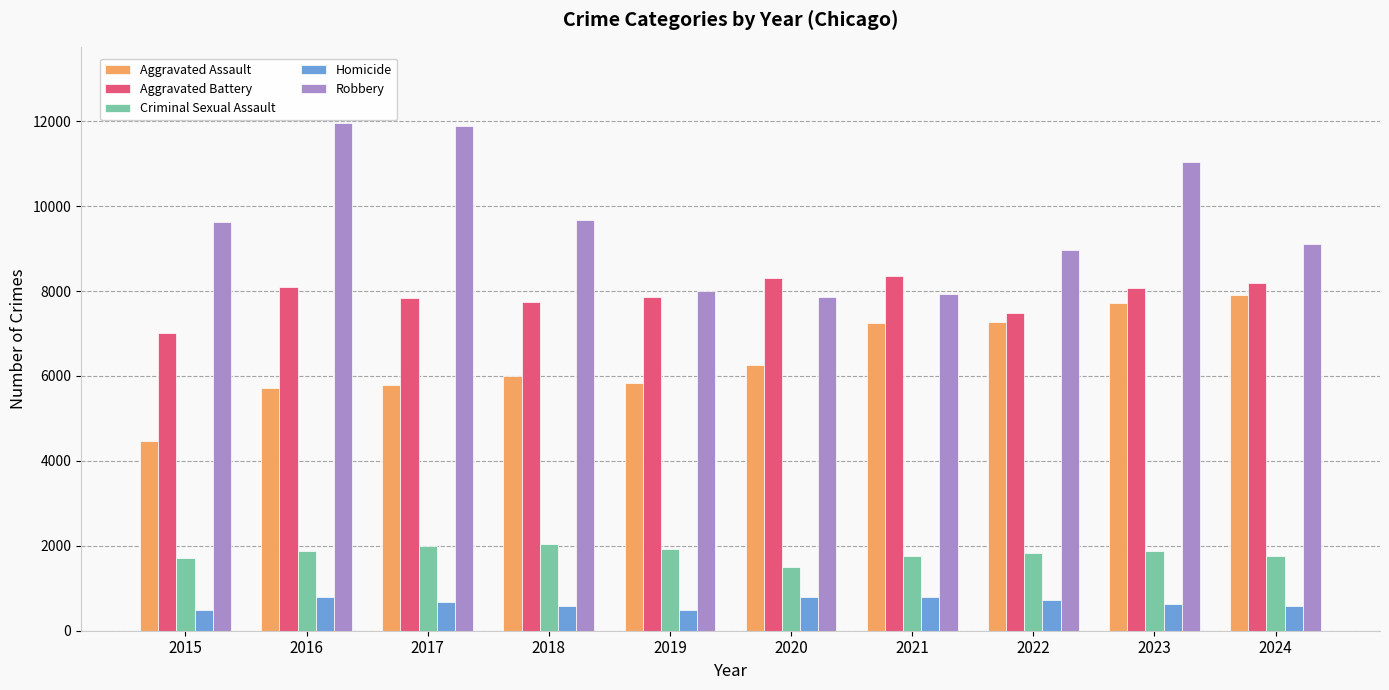

How many bars are there in total?

50